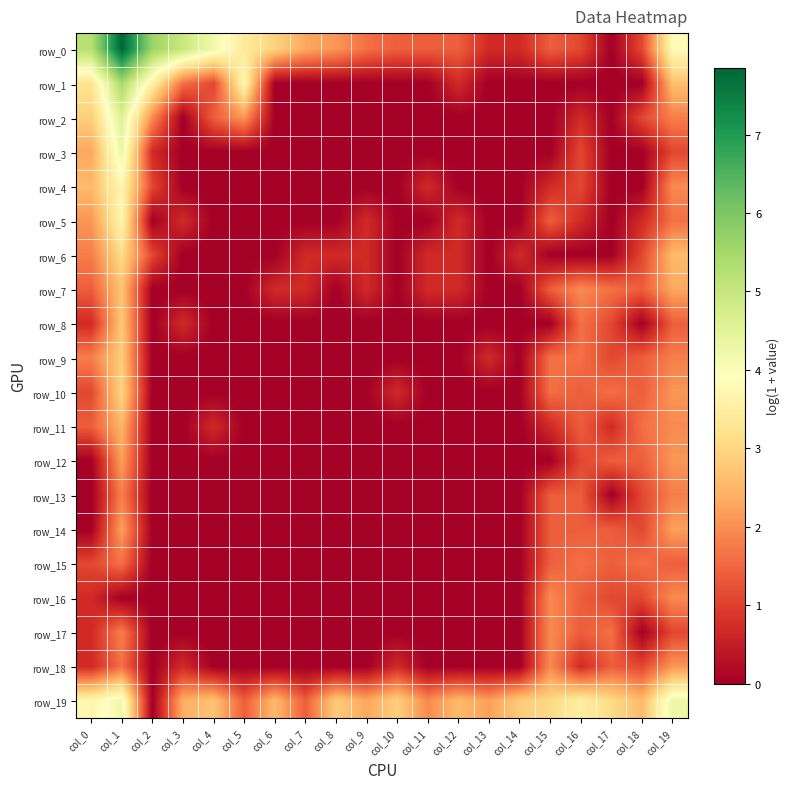

List the labels in order of row_5 value, smallest first.

col_2, col_4, col_5, col_6, col_7, col_8, col_10, col_11, col_13, col_14, col_17, col_3, col_9, col_12, col_16, col_18, col_15, col_19, col_0, col_1